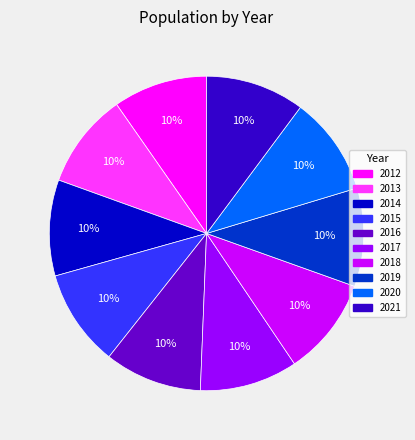

Count the number of slices in the pie.

10